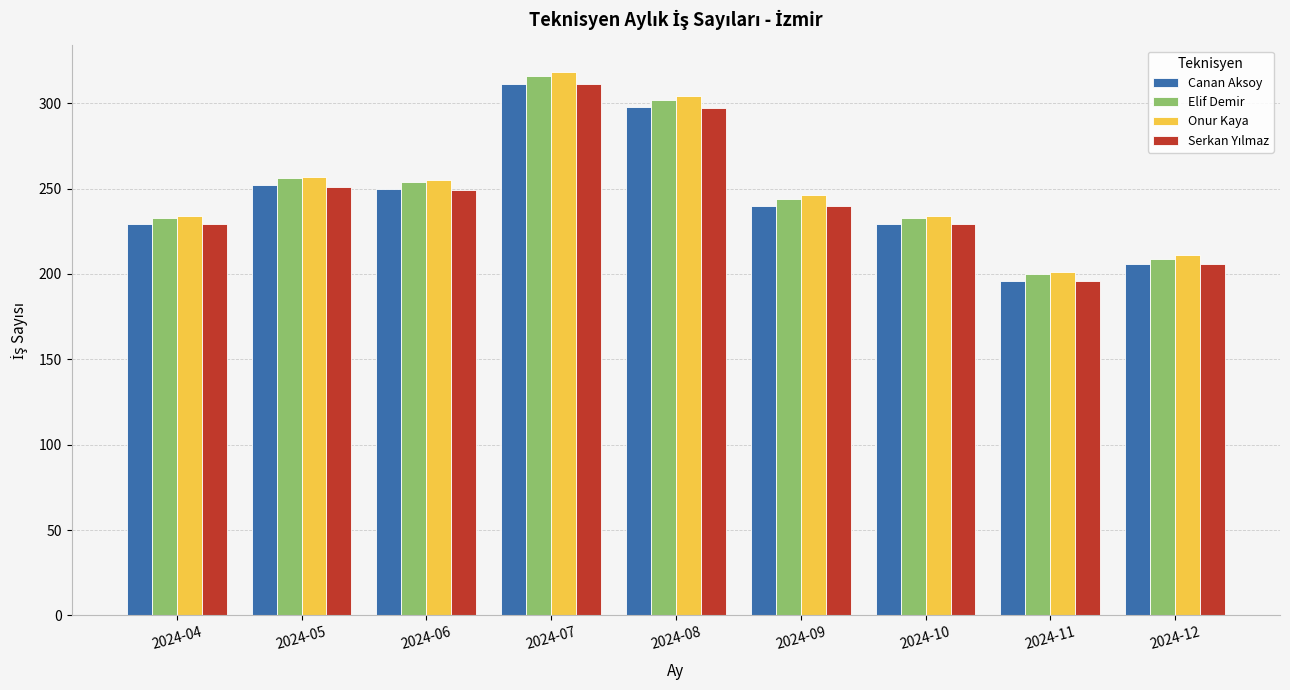

What is the sum of the Canan Aksoy values at 2024-11 and 2024-09?

436